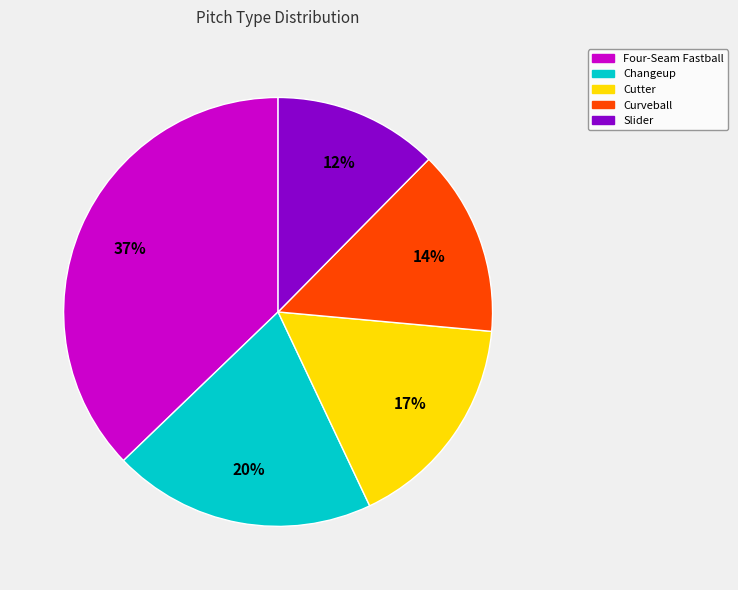

The Four-Seam Fastball slice represents 37% of the pie. True or false?

True